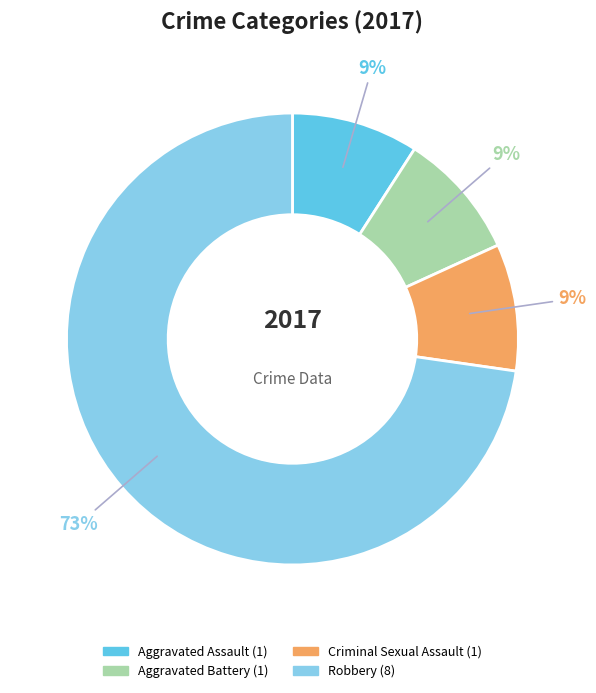

Is there a majority slice in this chart?

Yes